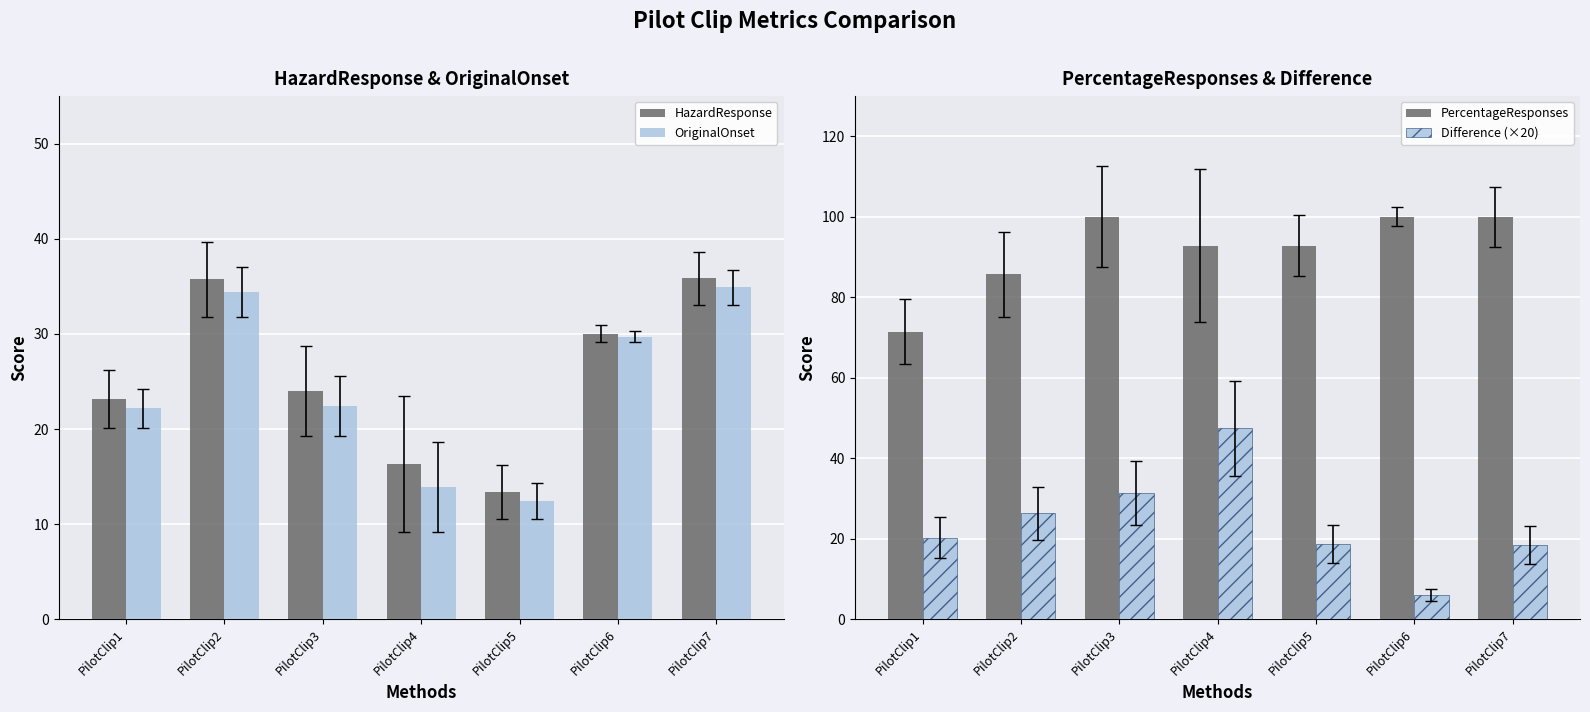

Reading left to right, extract all data points from this chart.

HazardResponse: PilotClip1=23.2	PilotClip2=35.7	PilotClip3=24.0	PilotClip4=16.3	PilotClip5=13.4	PilotClip6=30.0	PilotClip7=35.8
OriginalOnset: PilotClip1=22.2	PilotClip2=34.4	PilotClip3=22.4	PilotClip4=13.9	PilotClip5=12.4	PilotClip6=29.7	PilotClip7=34.9
PercentageResponses: PilotClip1=71.4	PilotClip2=85.7	PilotClip3=100.0	PilotClip4=92.9	PilotClip5=92.9	PilotClip6=100.0	PilotClip7=100.0
Difference (×20): PilotClip1=20.2	PilotClip2=26.3	PilotClip3=31.4	PilotClip4=47.4	PilotClip5=18.8	PilotClip6=5.9	PilotClip7=18.5